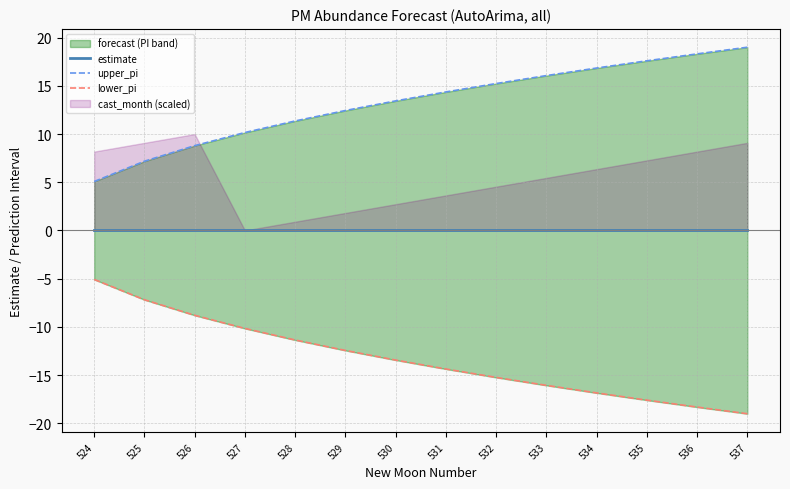

Reading left to right, what are all the values shown in this chart?

estimate: 524=0.0	525=0.0	526=0.0	527=0.0	528=0.0	529=0.0	530=0.0	531=0.0	532=0.0	533=0.0	534=0.0	535=0.0	536=0.0	537=0.0
upper_pi: 524=5.1	525=7.2	526=8.8	527=10.2	528=11.4	529=12.4	530=13.4	531=14.4	532=15.2	533=16.1	534=16.8	535=17.6	536=18.3	537=19.0
lower_pi: 524=-5.1	525=-7.2	526=-8.8	527=-10.2	528=-11.4	529=-12.4	530=-13.4	531=-14.4	532=-15.2	533=-16.1	534=-16.8	535=-17.6	536=-18.3	537=-19.0